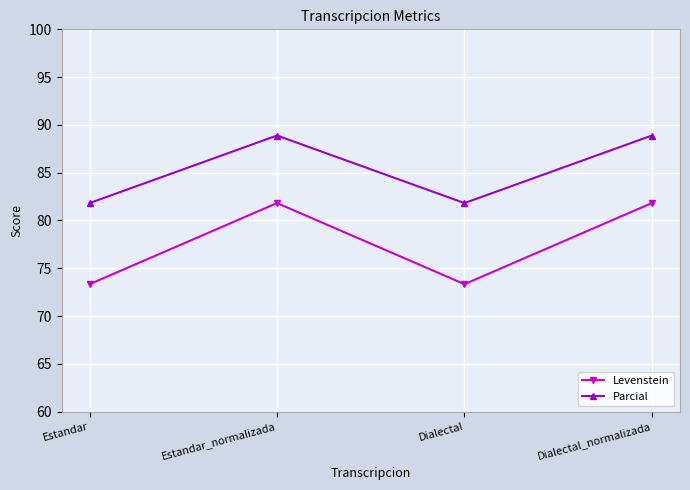

Which series has the largest total across all categories?

Parcial